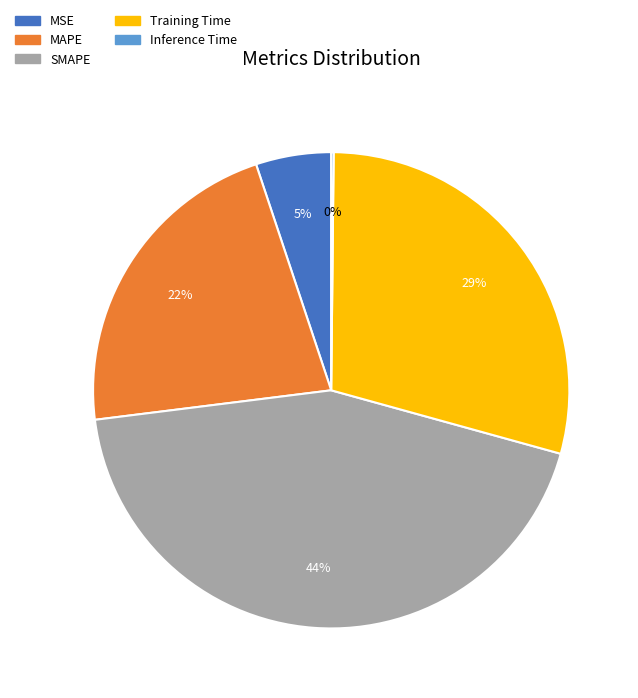

Does any single category account for the majority?

No